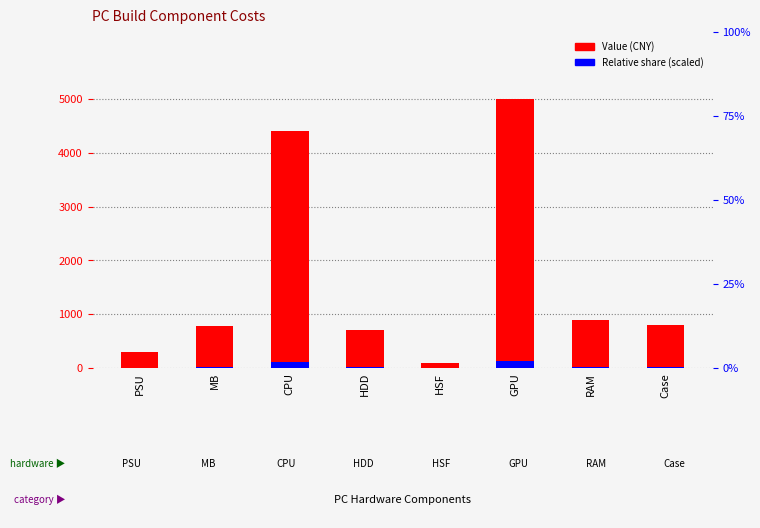

What is the approximate value of Value (CNY) at MB?

779.0